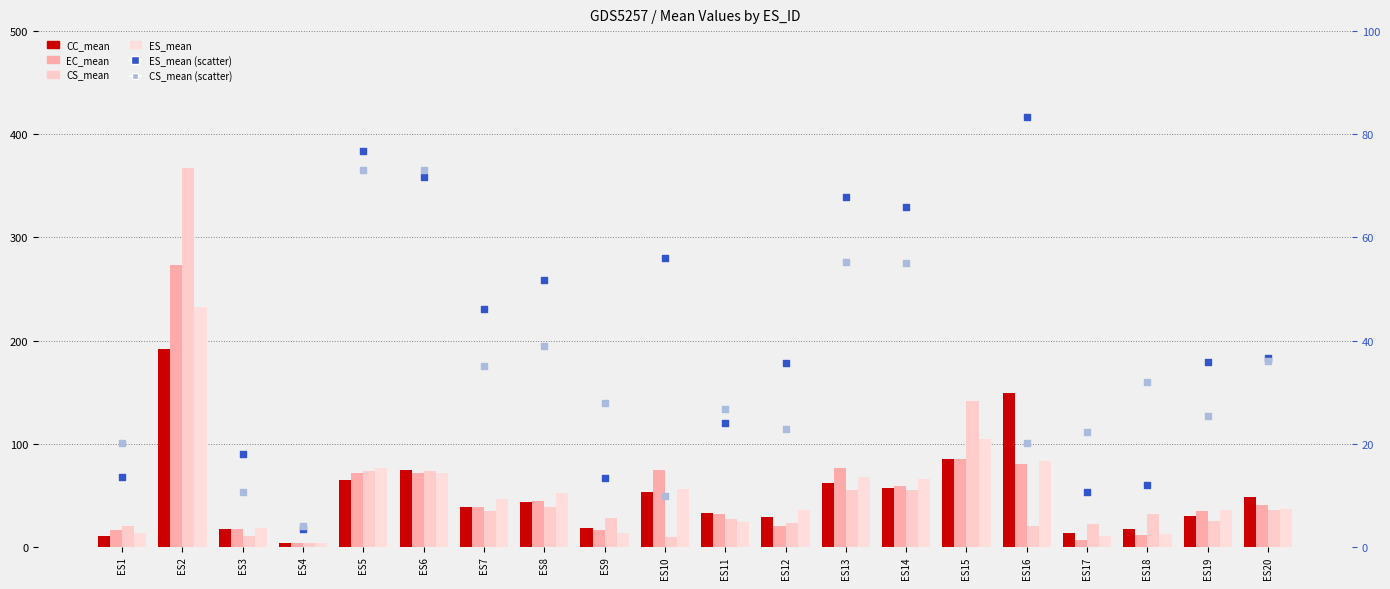

What is the total value across all series at ES12?

165.3